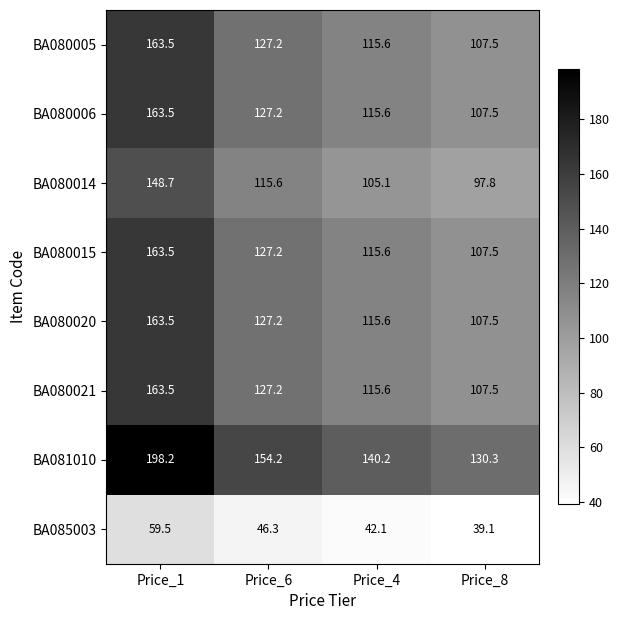

How many values in the BA085003 series are below 46?

2